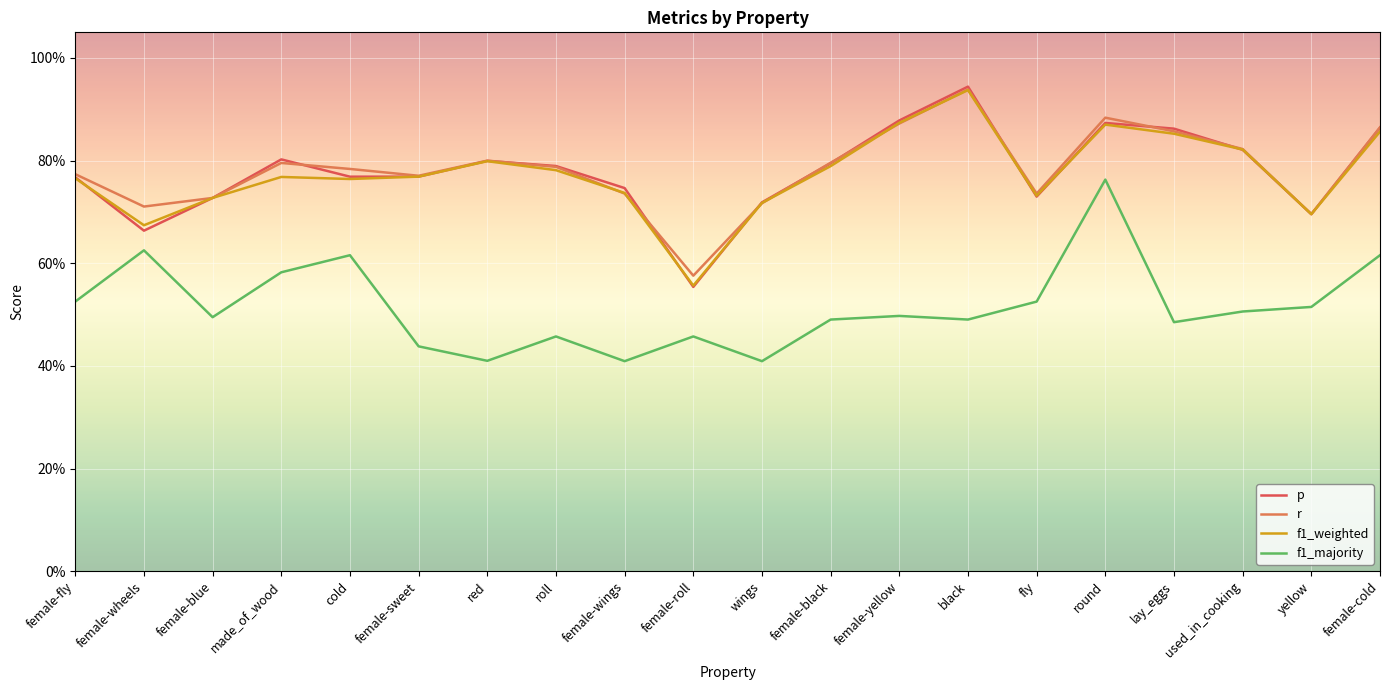

Reading left to right, transcribe all the data shown in this chart.

p: 0.8	0.7	0.7	0.8	0.8	0.8	0.8	0.8	0.7	0.6	0.7	0.8	0.9	0.9	0.7	0.9	0.9	0.8	0.7	0.9
r: 0.8	0.7	0.7	0.8	0.8	0.8	0.8	0.8	0.7	0.6	0.7	0.8	0.9	0.9	0.7	0.9	0.9	0.8	0.7	0.9
f1_weighted: 0.8	0.7	0.7	0.8	0.8	0.8	0.8	0.8	0.7	0.6	0.7	0.8	0.9	0.9	0.7	0.9	0.9	0.8	0.7	0.9
f1_majority: 0.5	0.6	0.5	0.6	0.6	0.4	0.4	0.5	0.4	0.5	0.4	0.5	0.5	0.5	0.5	0.8	0.5	0.5	0.5	0.6